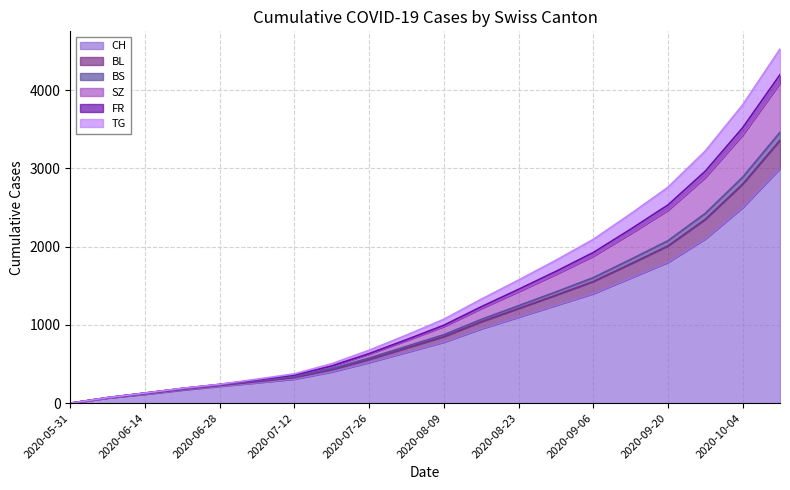

At how many categories does at least one series exceed 3963?

1